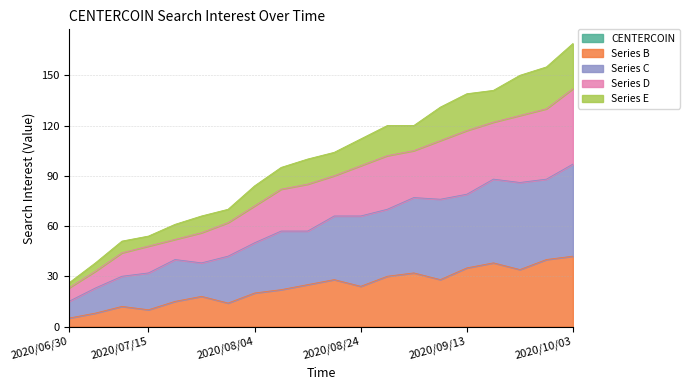

Does the chart display data point markers on the line(s)?

No